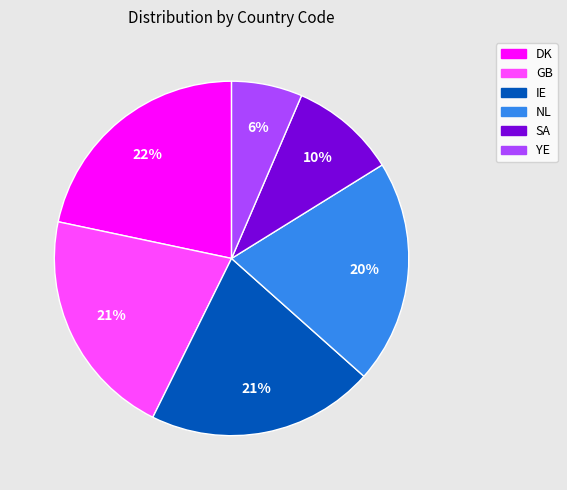

Combined, do NL and IE account for over 50%?

No